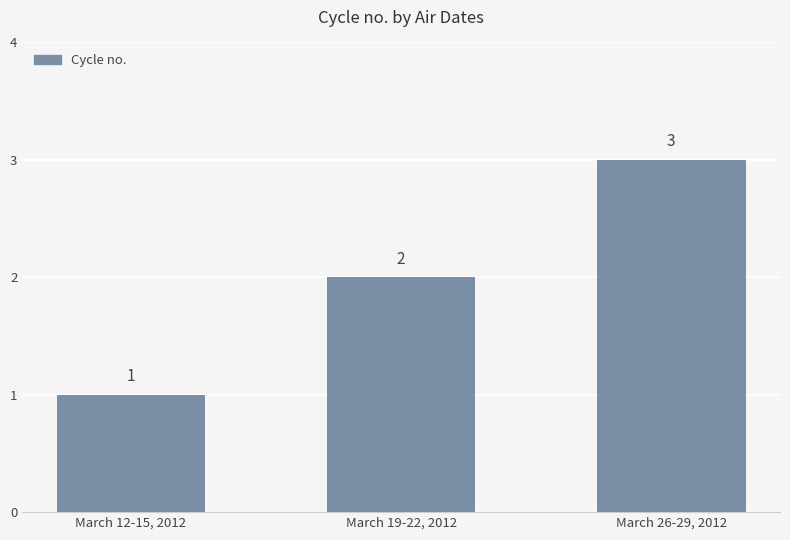

The value at March 19-22, 2012 is 2. True or false?

True